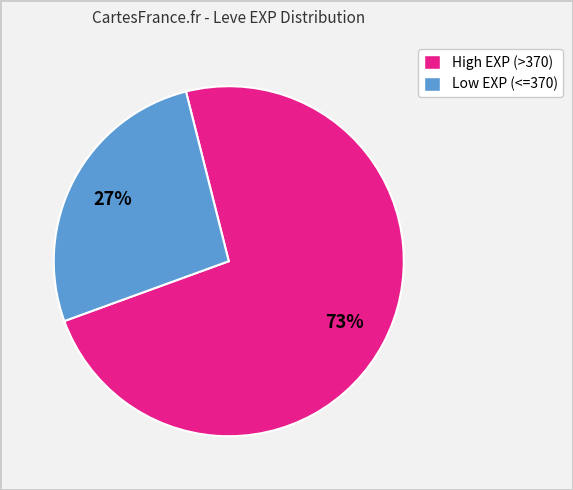

Does any single category account for the majority?

Yes